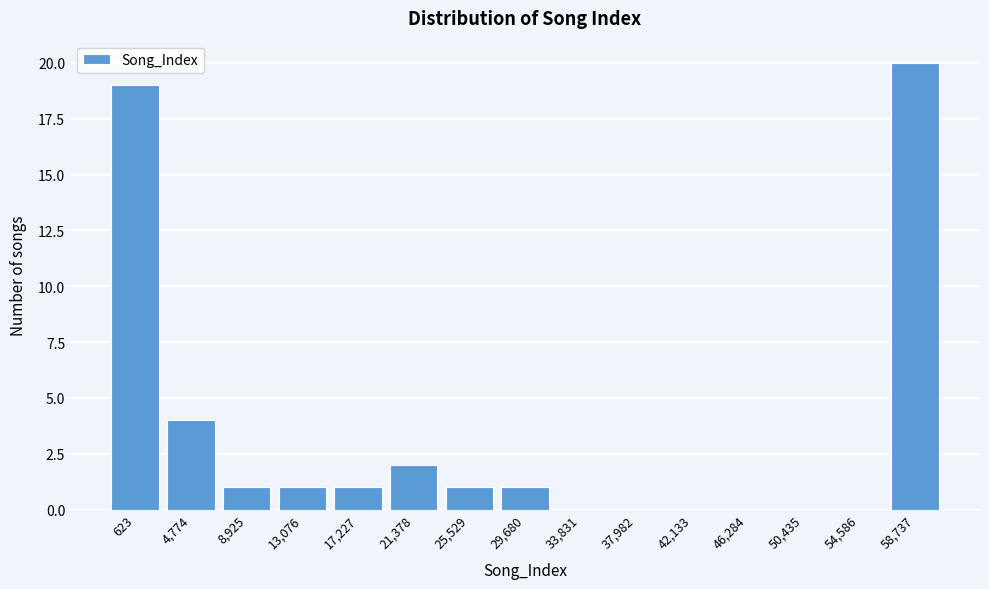

Reading left to right, what are all the values shown in this chart?

623=19	4,774=4	8,925=1	13,076=1	17,227=1	21,378=2	25,529=1	29,680=1	33,831=0	37,982=0	42,133=0	46,284=0	50,435=0	54,586=0	58,737=20